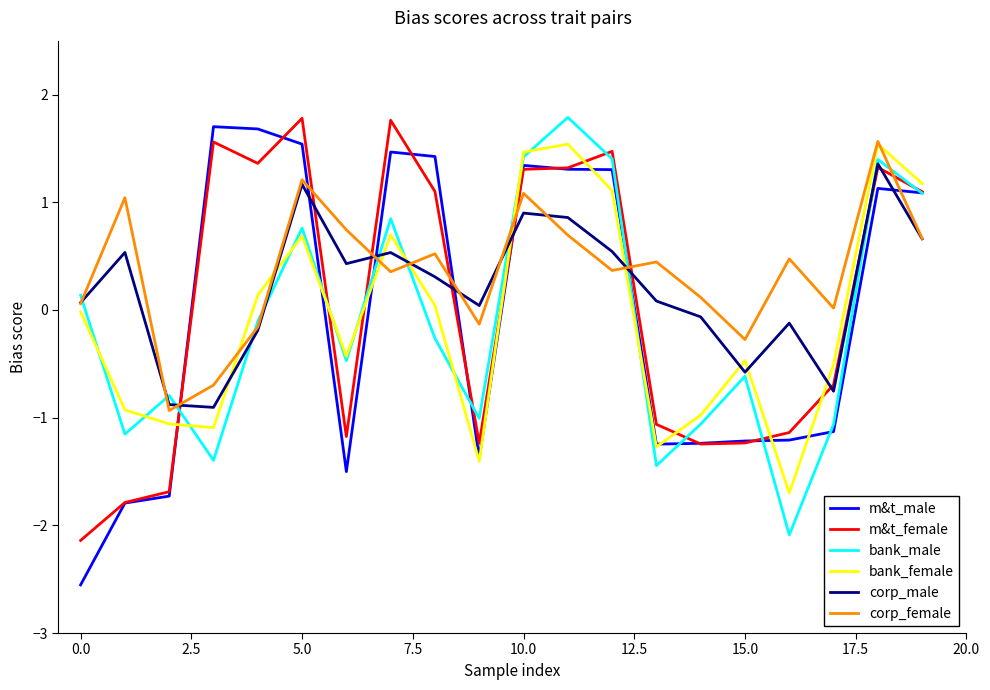

Which series has the largest total across all categories?

corp_female